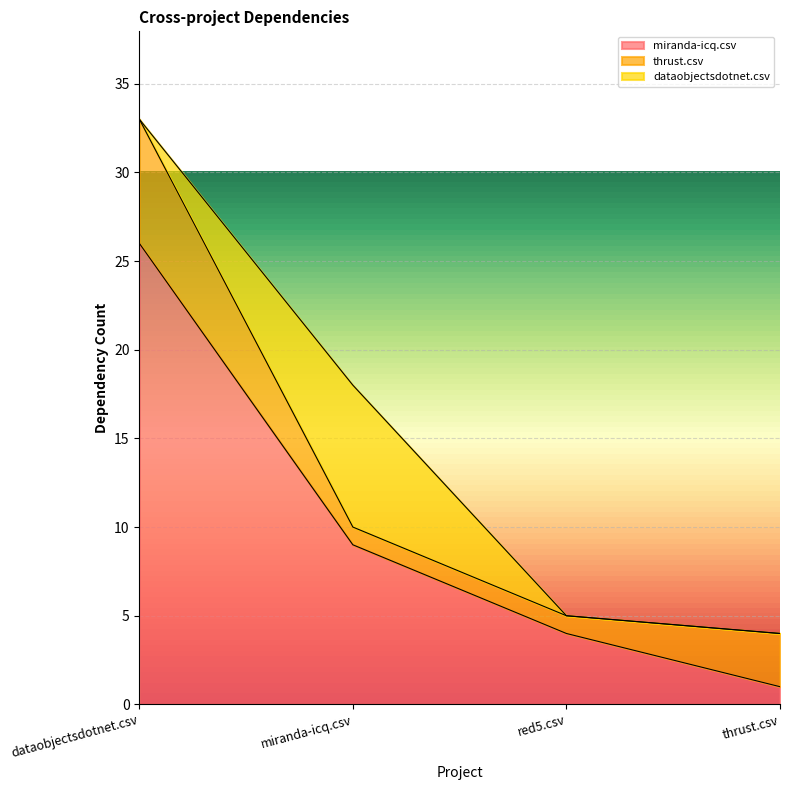

True or false: dataobjectsdotnet.csv has more than 2 points higher than both neighbors.

False